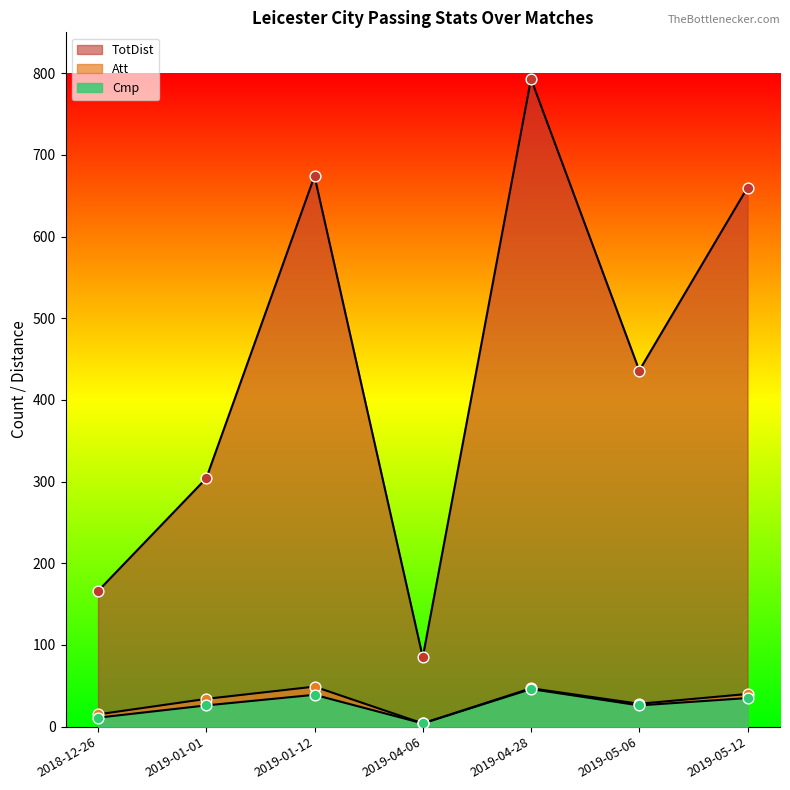

Which series has the largest Y range (max minus min)?

TotDist